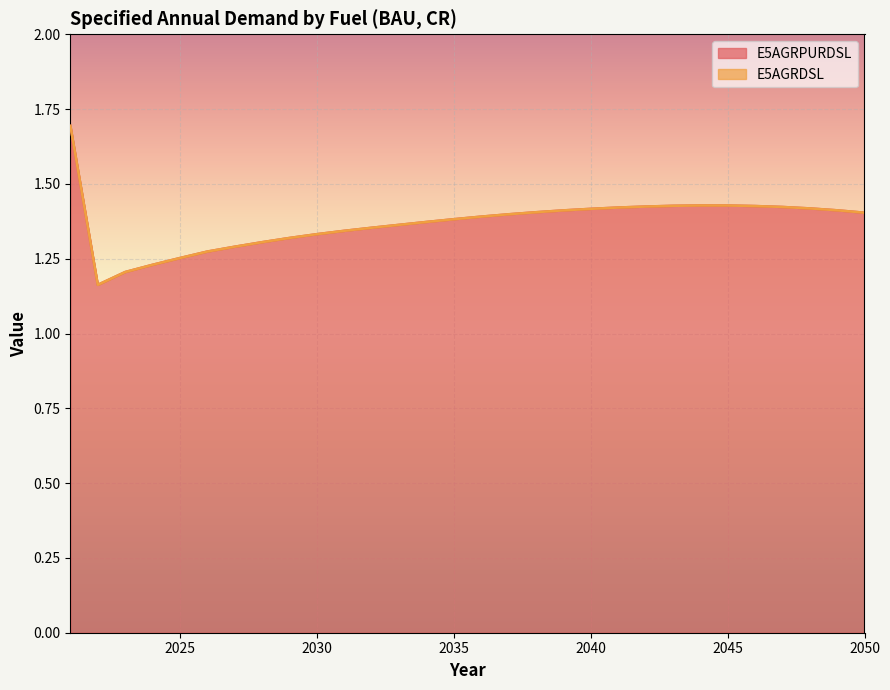

How many values are between 1 and 2?

30